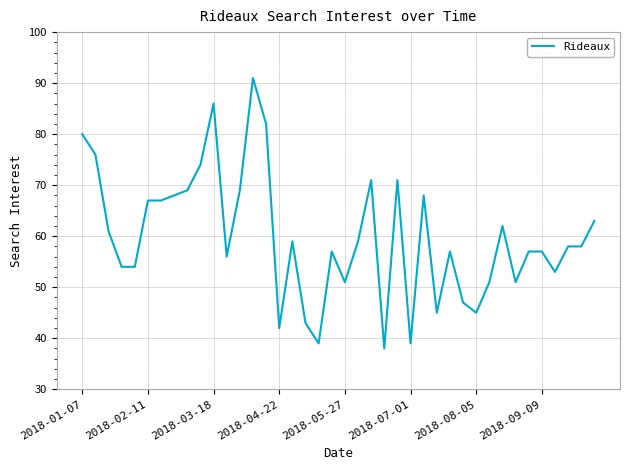

What is the difference between the maximum and minimum values?

53